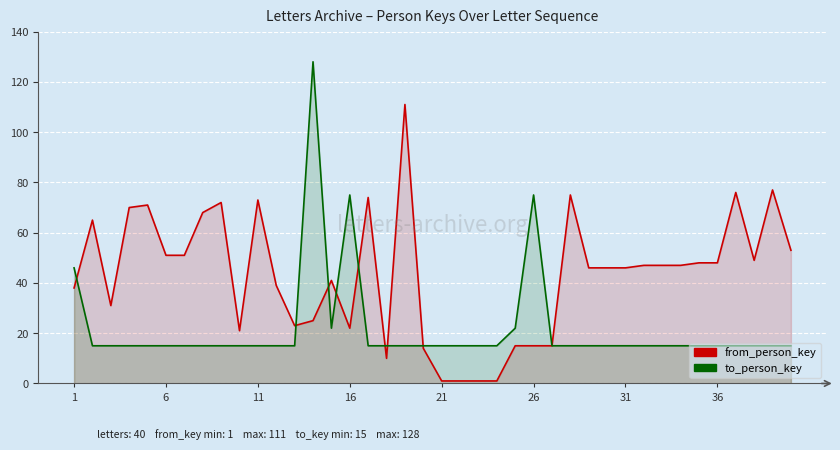

What is the difference between the maximum and second lowest values in the to_person_key series?

113